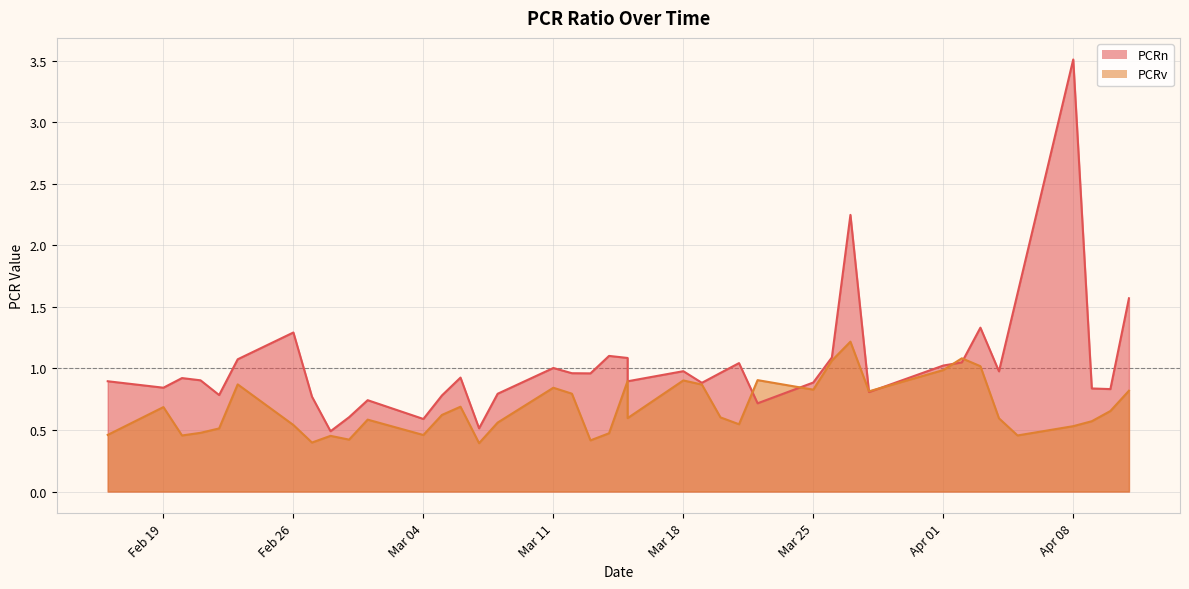

Is the value of PCRn at 2024-03-05 greater than the value of PCRv at 2024-03-08?

Yes